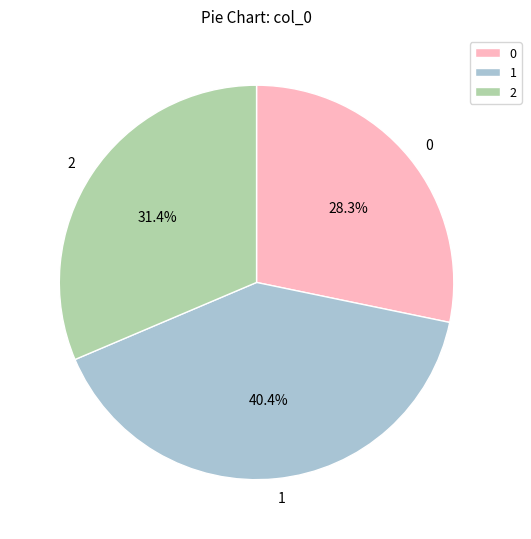

What is the largest slice in the pie chart?

1